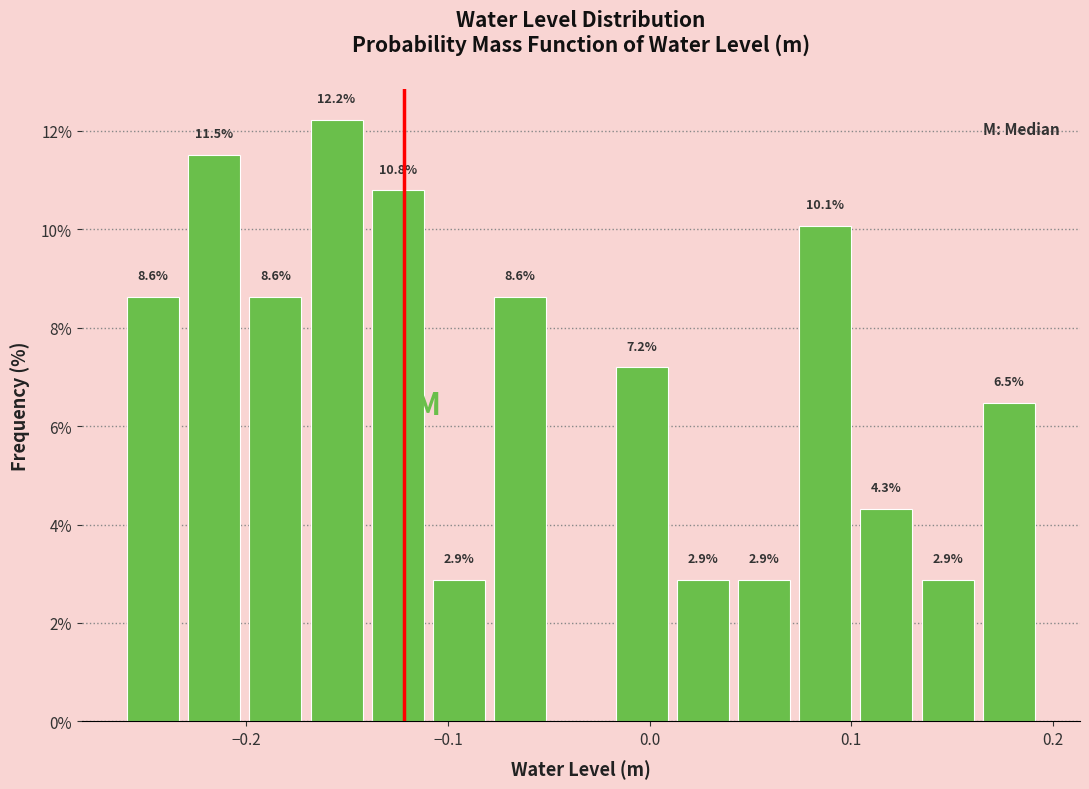

Around what value on the x-axis is the tallest bar? Give the approximate position of its centre, as read against the axis.

-0.16